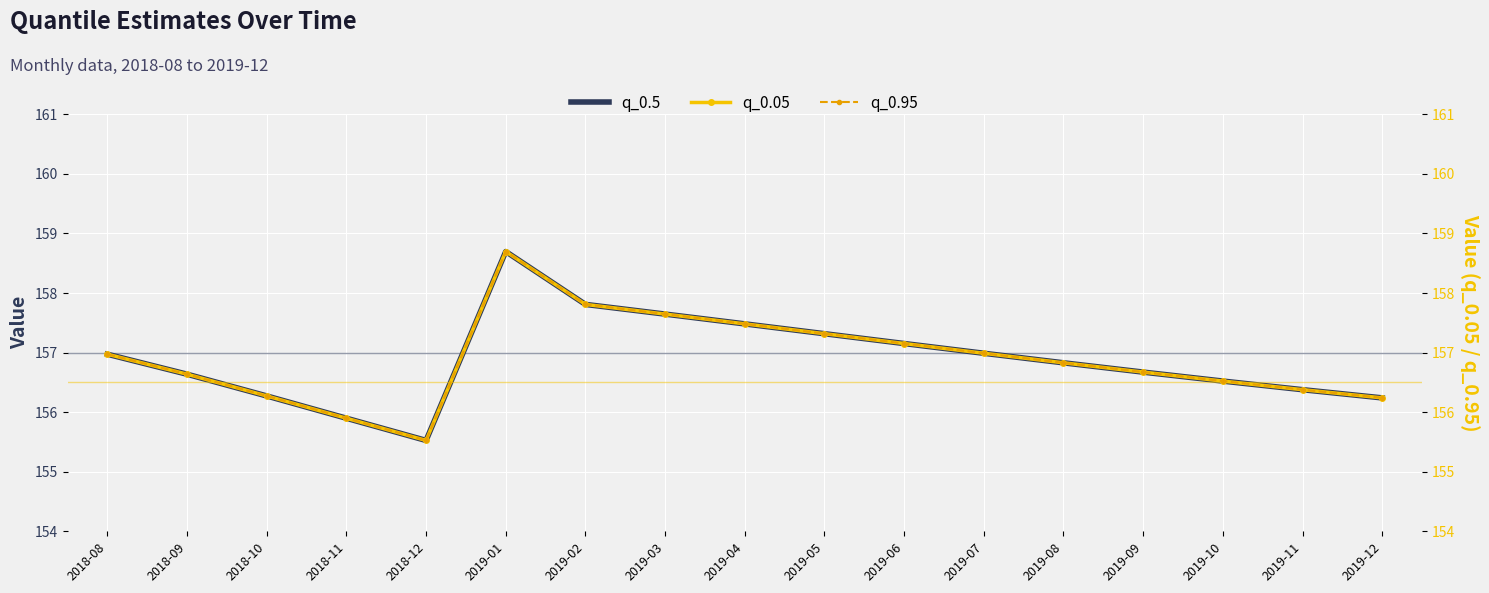

True or false: q_0.95 has more than 2 interior local peaks.

False